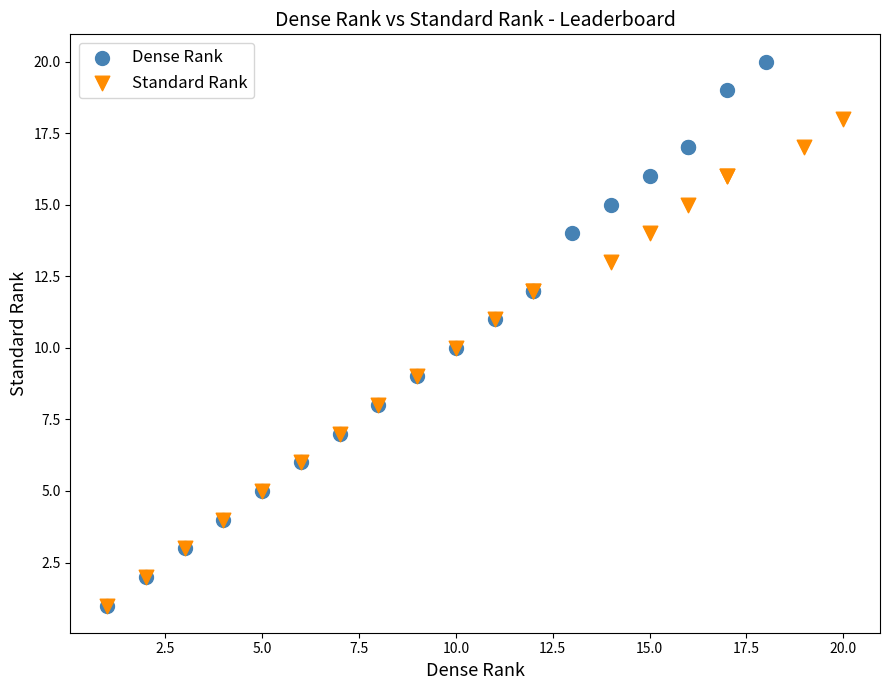

Which series reaches the maximum Y coordinate?

Dense Rank